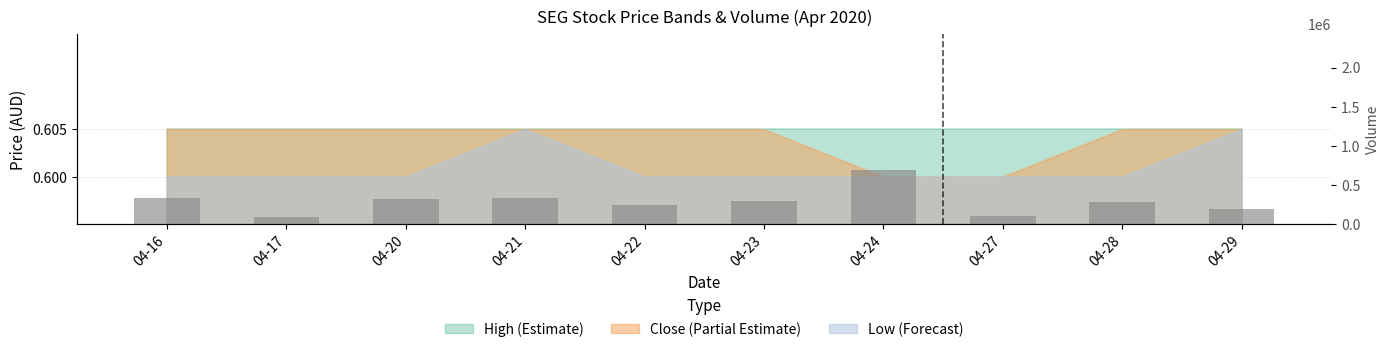

What is the sum of all values?

2902700